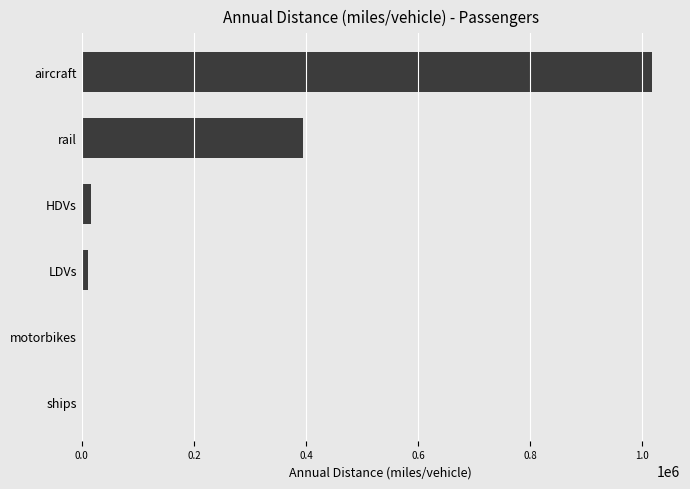

Where is the data nearest to the value 508401?

rail